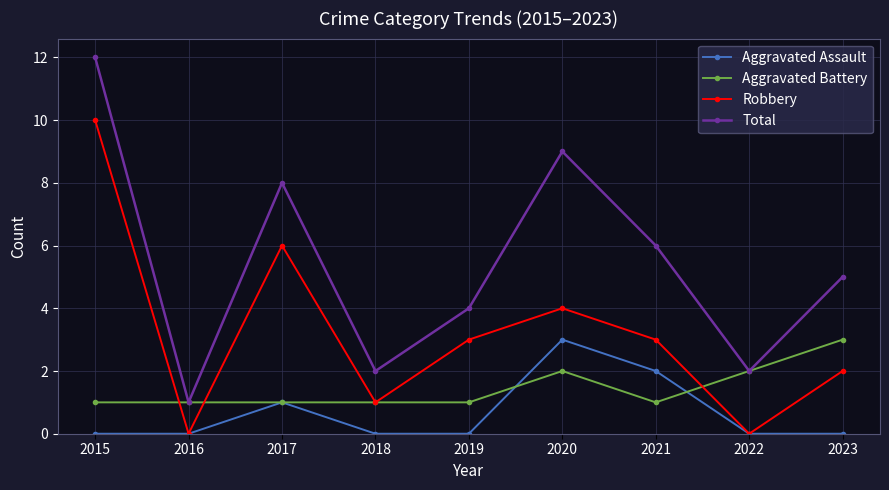

Reading right to left, what are all the values shown in this chart?

Aggravated Assault: 2023=0	2022=0	2021=2	2020=3	2019=0	2018=0	2017=1	2016=0	2015=0
Aggravated Battery: 2023=3	2022=2	2021=1	2020=2	2019=1	2018=1	2017=1	2016=1	2015=1
Robbery: 2023=2	2022=0	2021=3	2020=4	2019=3	2018=1	2017=6	2016=0	2015=10
Total: 2023=5	2022=2	2021=6	2020=9	2019=4	2018=2	2017=8	2016=1	2015=12